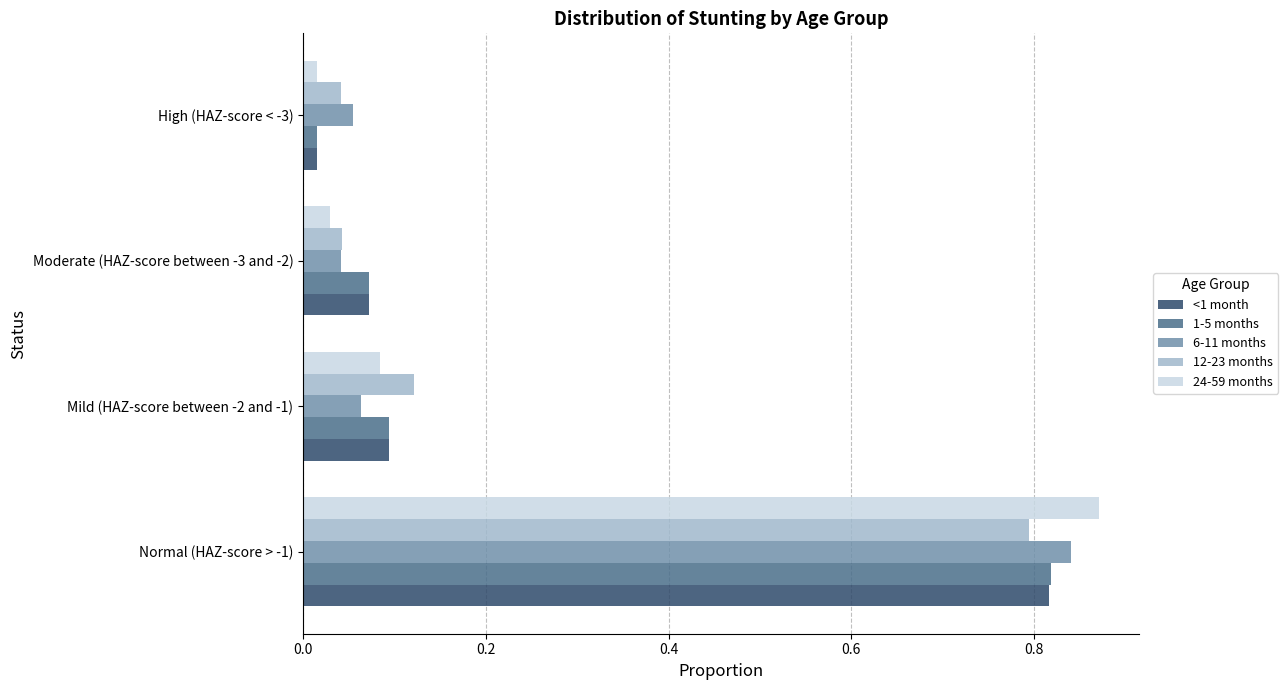

At which label is 1-5 months closest to 0?

High (HAZ-score < -3)